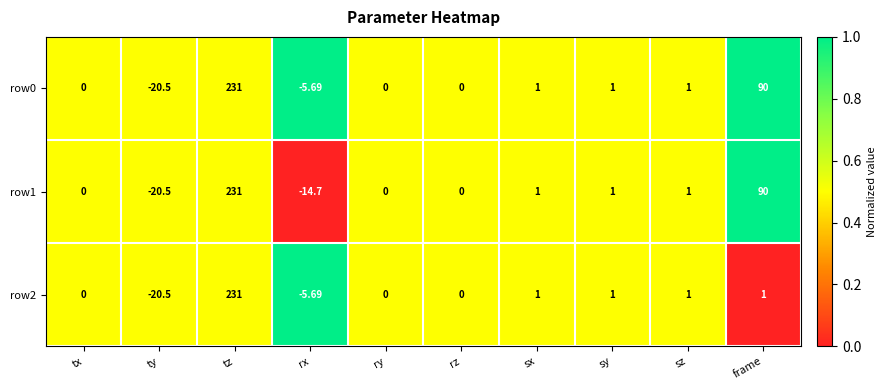

At which label does row2 first exceed 1?

tz